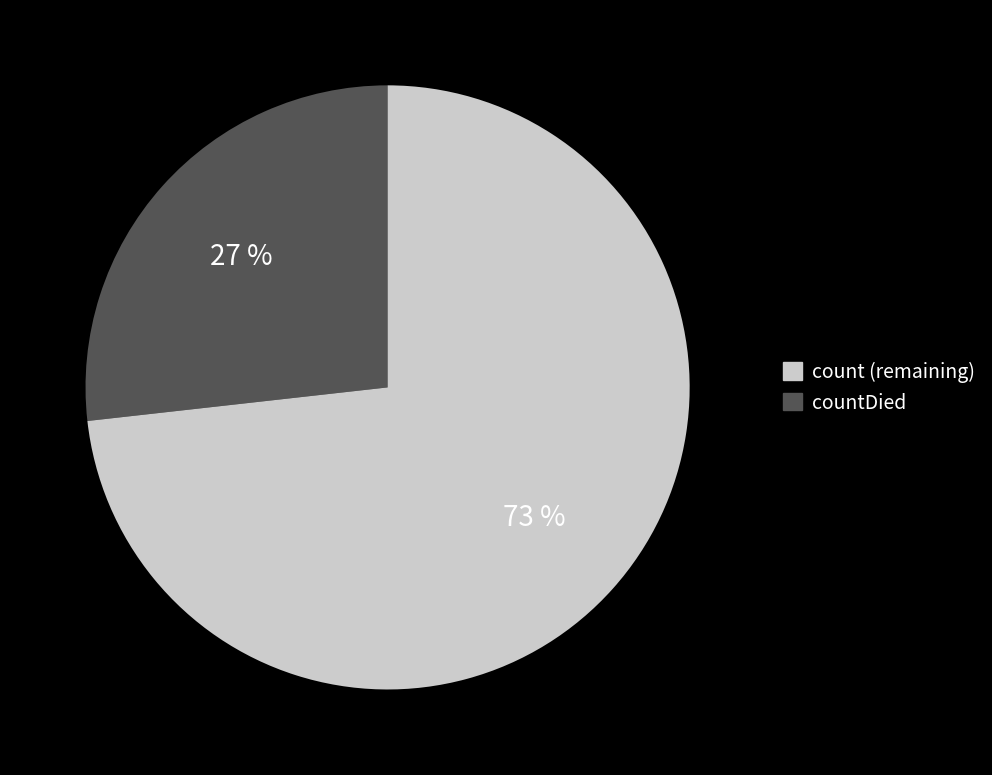

Is there a majority slice in this chart?

Yes